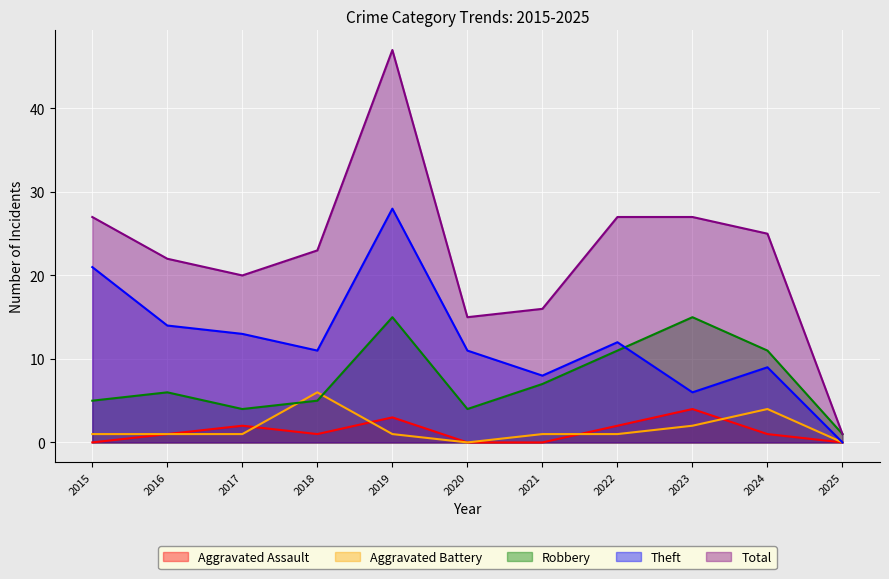

Does the chart display data point markers on the line(s)?

No